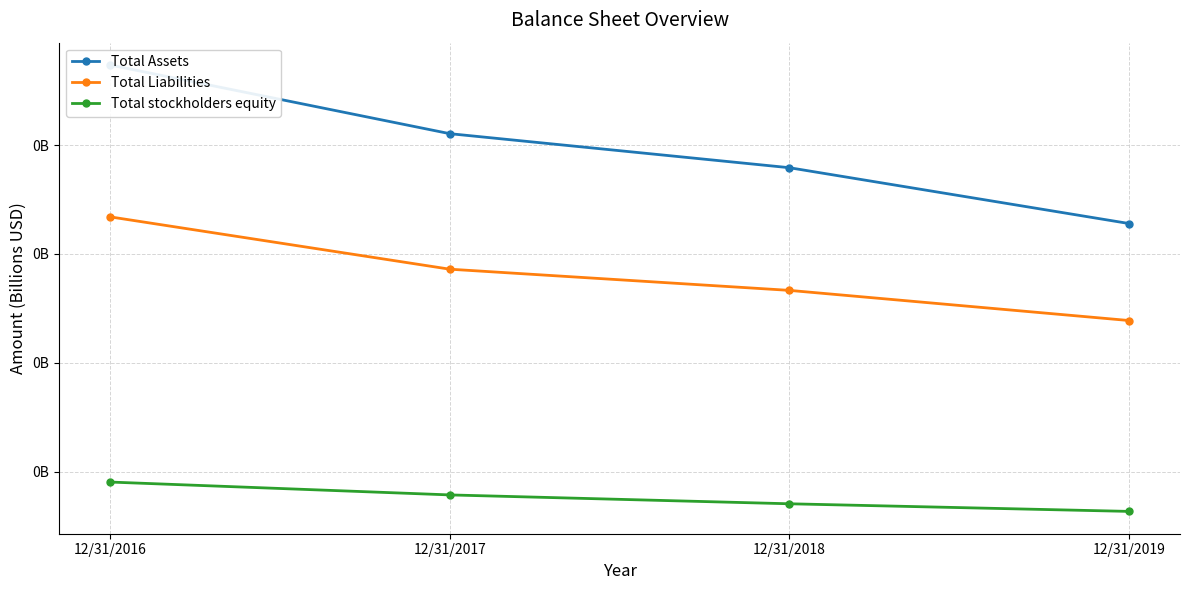

What is the value of the Total Liabilities point at the 4th from the left?

0.1